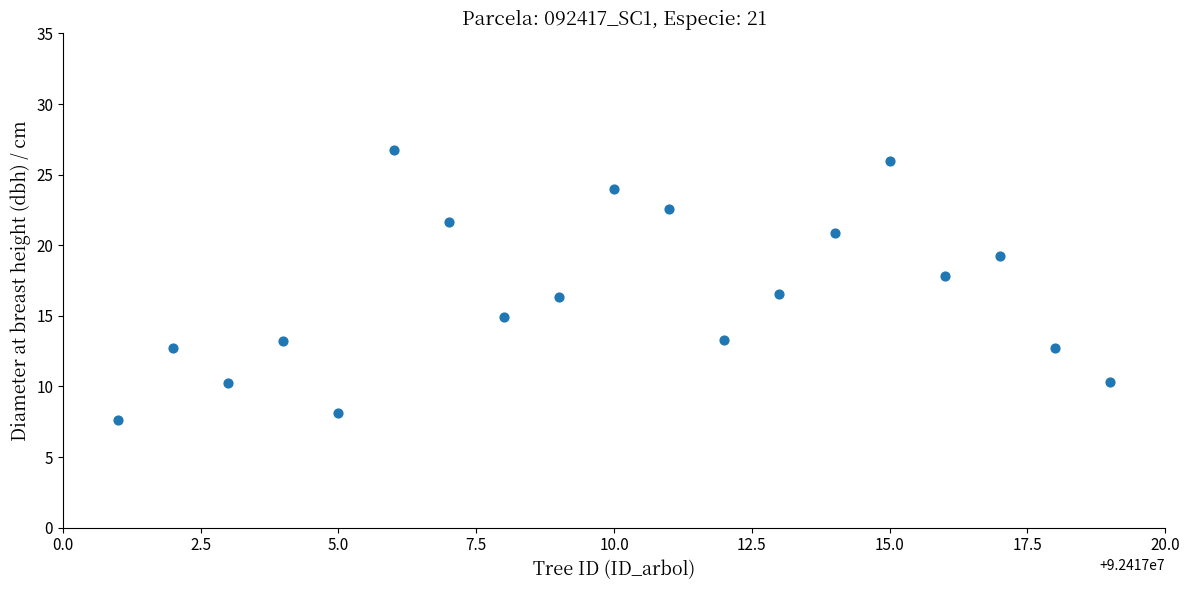

What is the range of Y values (max minus min)?

19.1